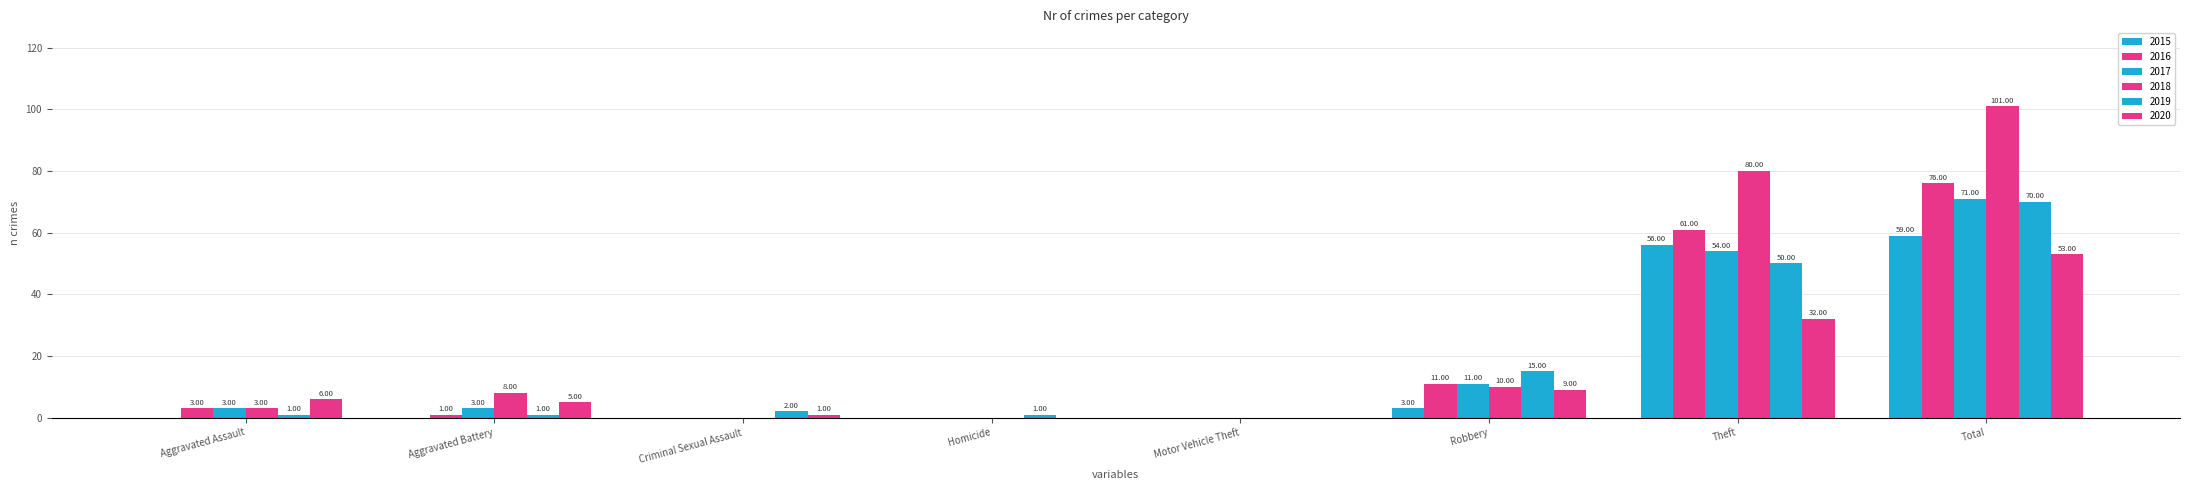

Which series changed the most between Criminal Sexual Assault and Total?

2018